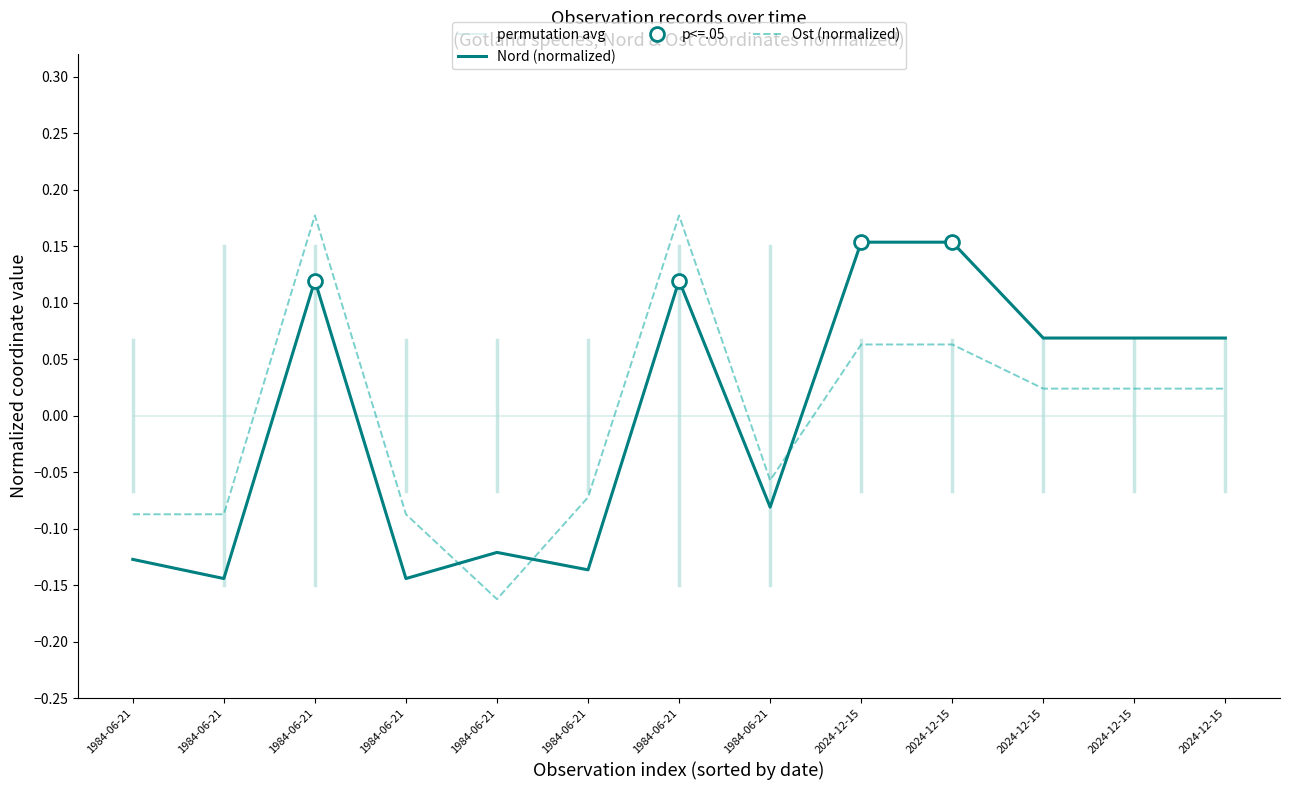

At which category is the sum across all series the highest?

1984-06-21